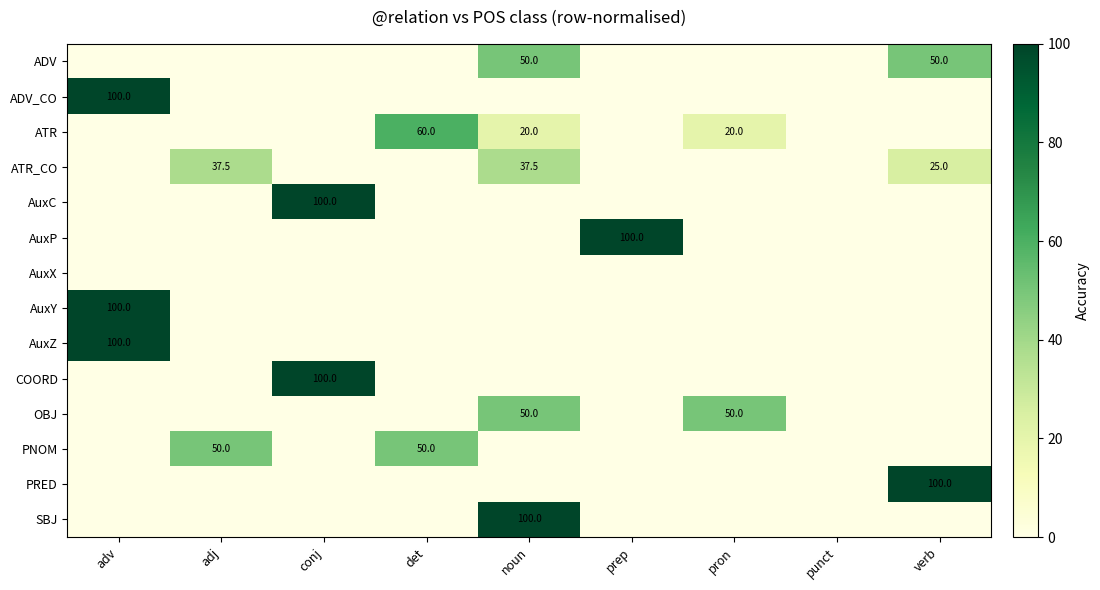

The ADV series shows 0.0 at conj. True or false?

True